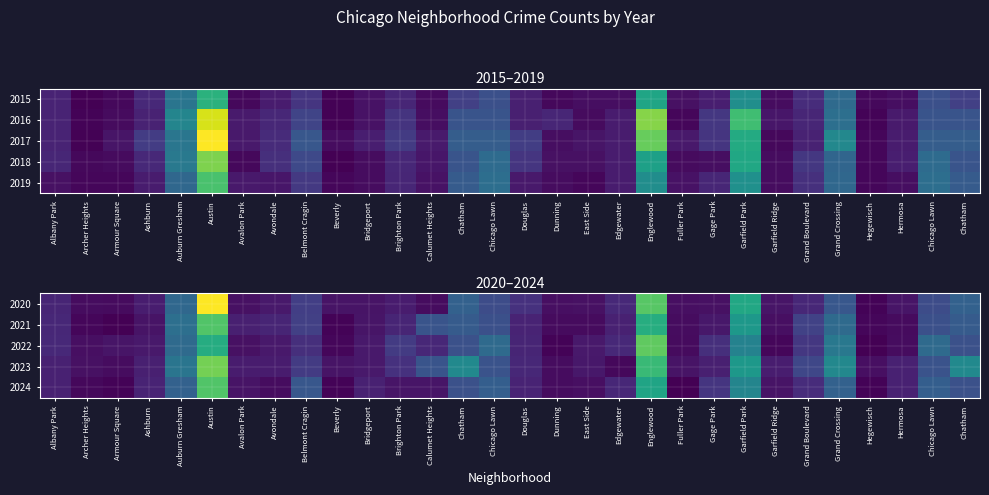

At which category does the chart reach its peak across all series?

Austin